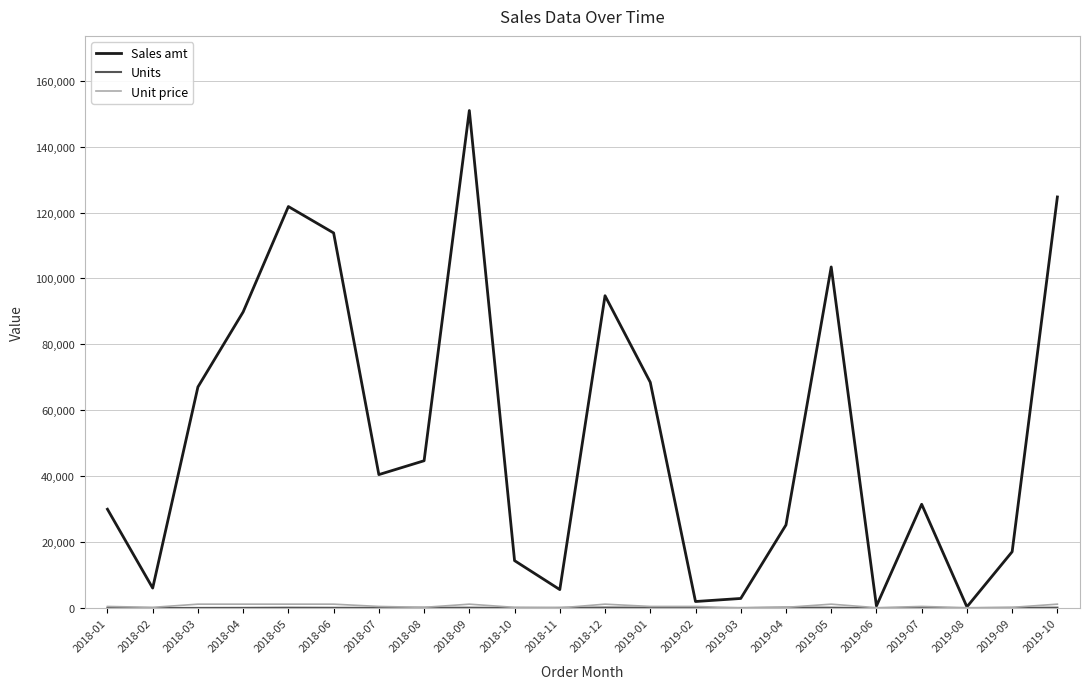

Which series has the widest spread of values?

Sales amt